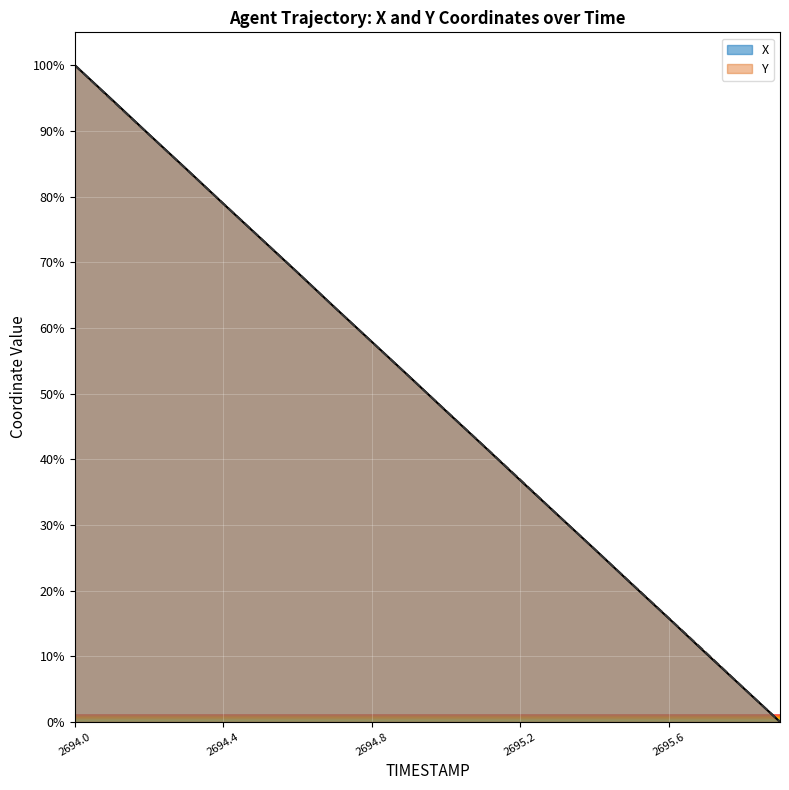

How many values in Y are above zero?

19